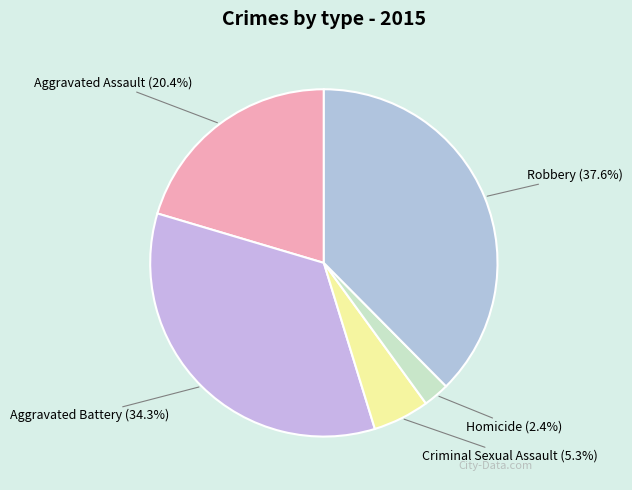

Which slice is the largest?

Robbery